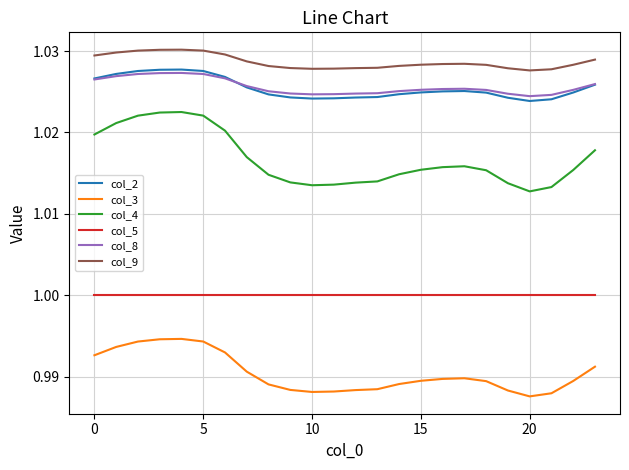

Which series has the largest range (max minus min)?

col_4